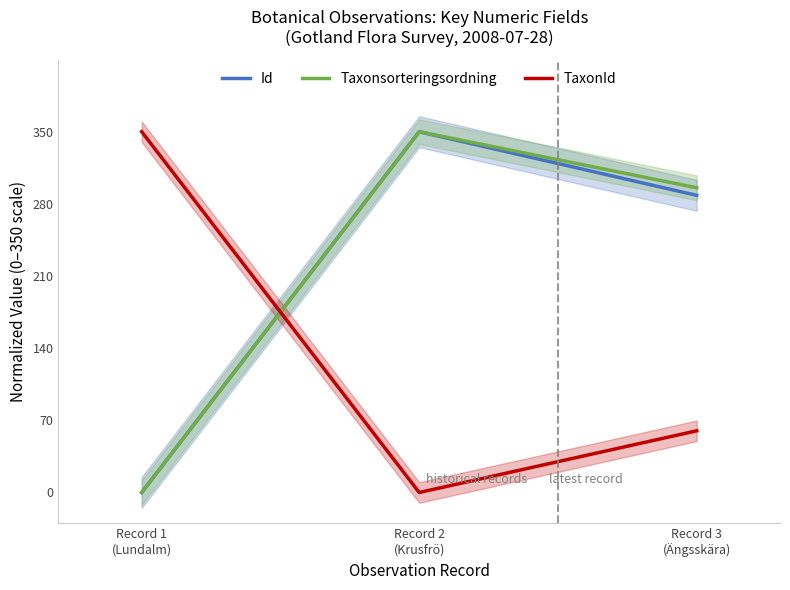

Which series changed the most between Record 2
(Krusfrö) and Record 3
(Ängsskära)?

Id